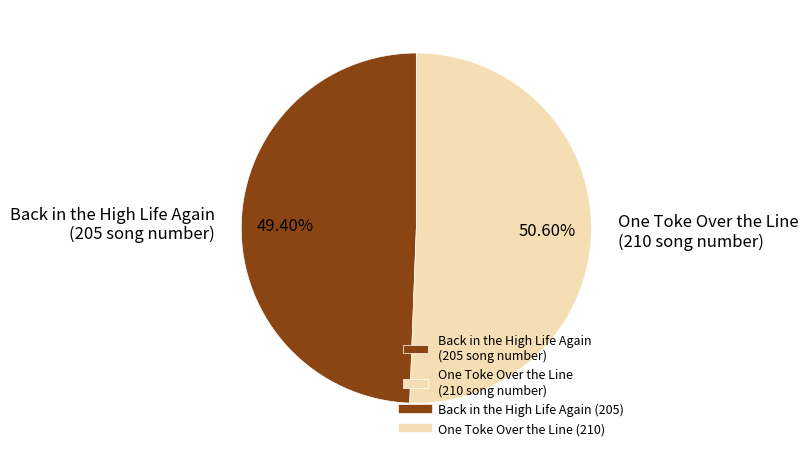

Which slice is the largest?

One Toke Over the Line